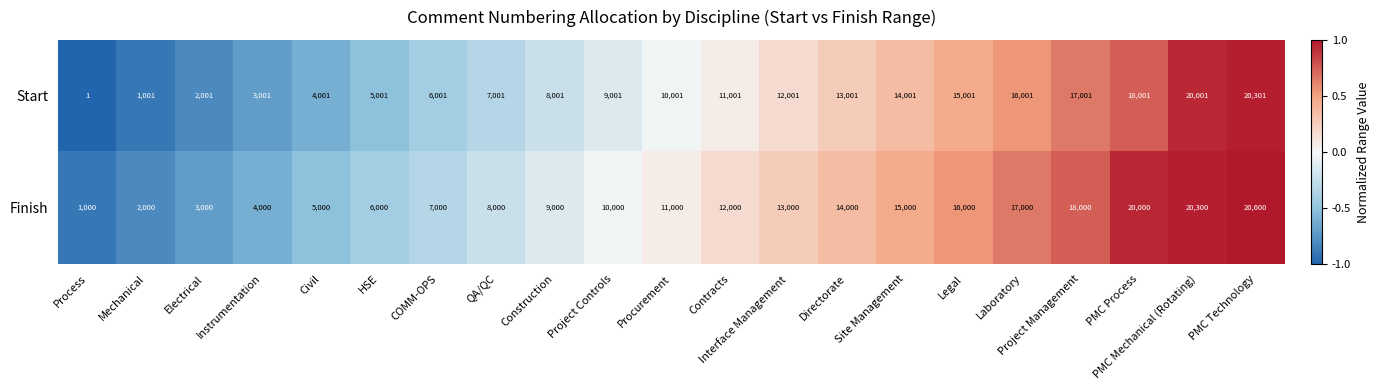

What is the difference between the maximum and second lowest values in the Finish series?

18600